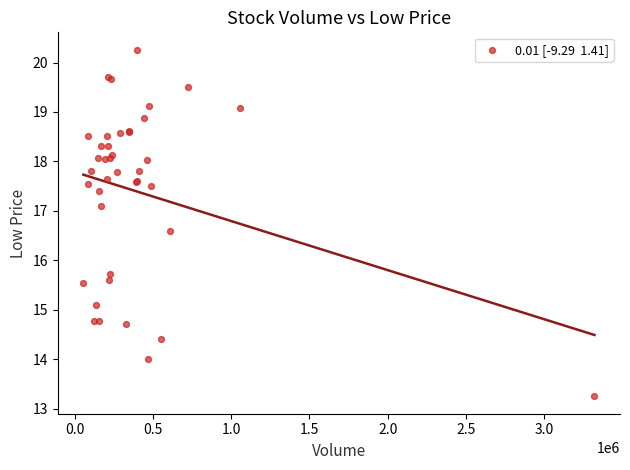

What Y value in the scatter plot is closest to 16?

15.7